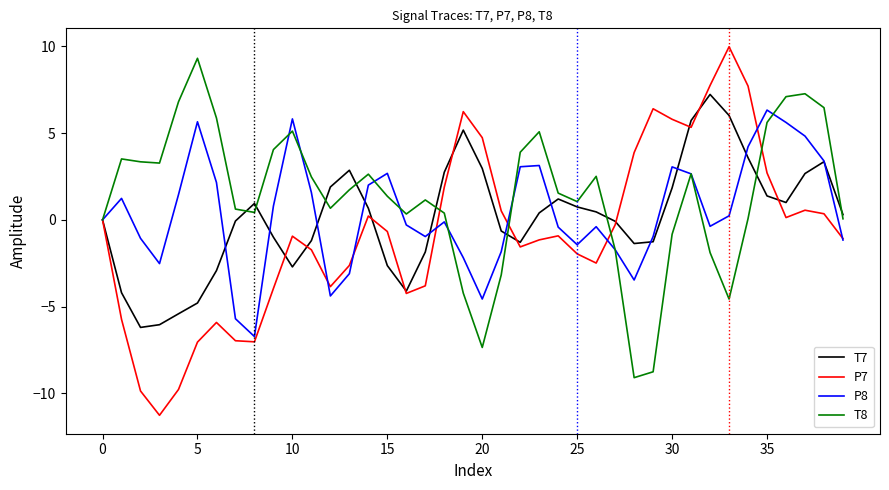

What is the highest value of the P8 series?

6.3